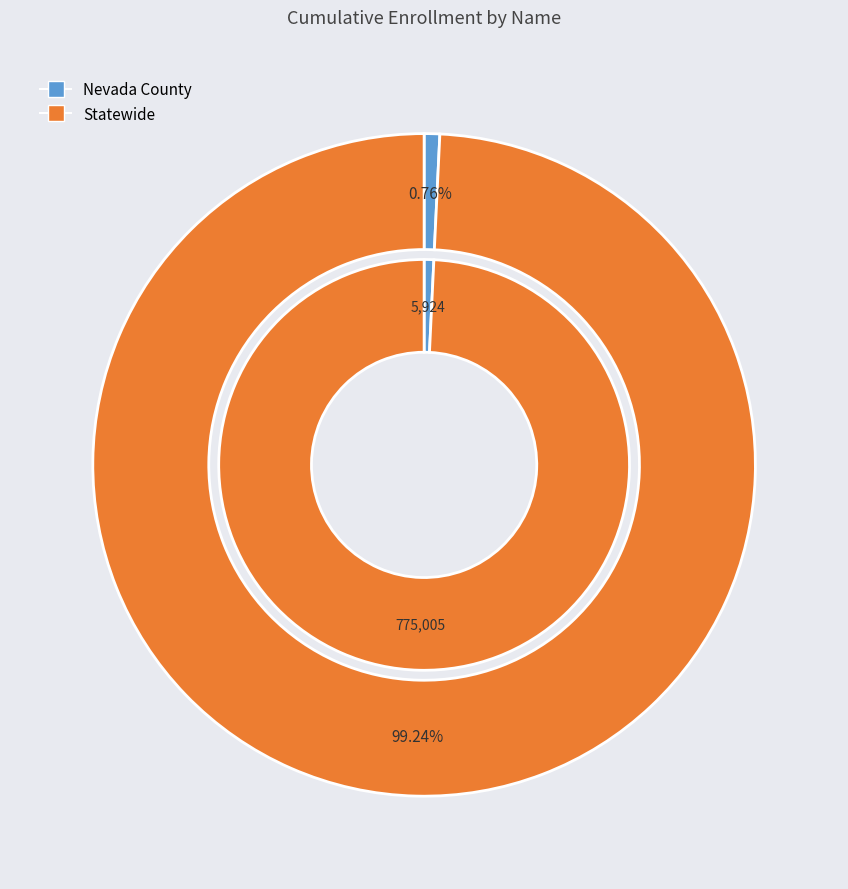

Count the number of slices in the pie.

2